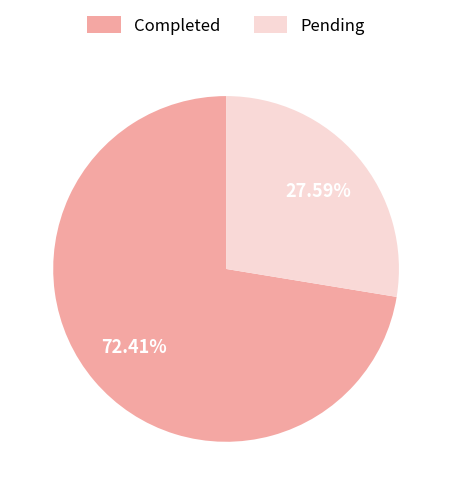

Is there a majority slice in this chart?

Yes